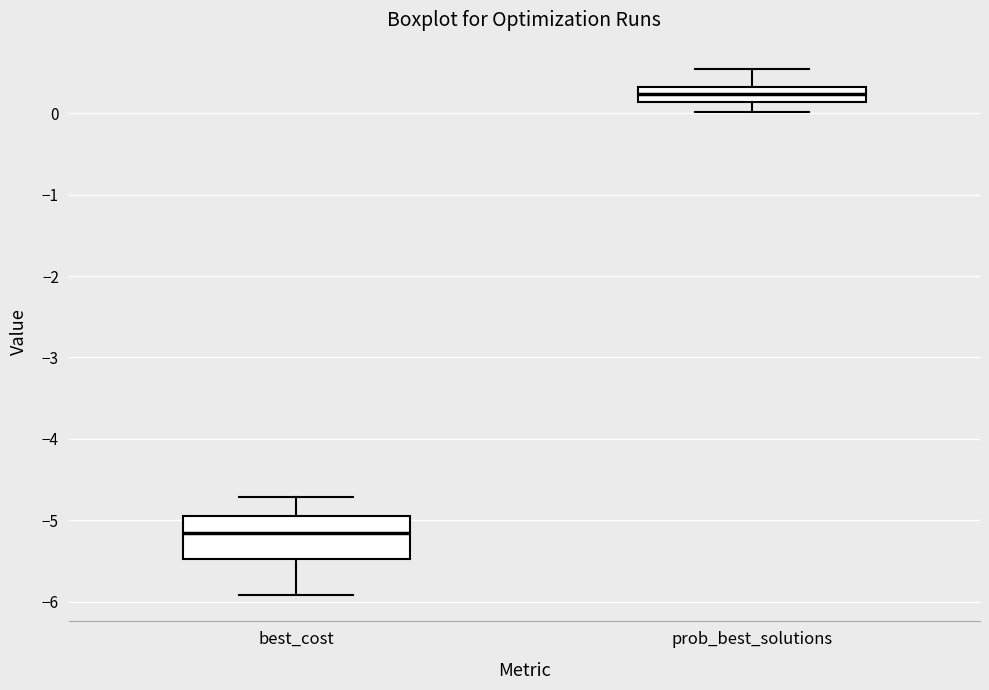

Reading left to right, transcribe this box plot: for each box, give where its median line is, the range the box spans, and where its two whiskers end, as read against the y-axis. The values are not printed on the chart, so give them approximately, as read against the axis.

best_cost: median -5.2, box -5.5 to -5.0, whiskers -5.9 to -4.7
prob_best_solutions: median 0.2, box 0.1 to 0.3, whiskers 0.0 to 0.5